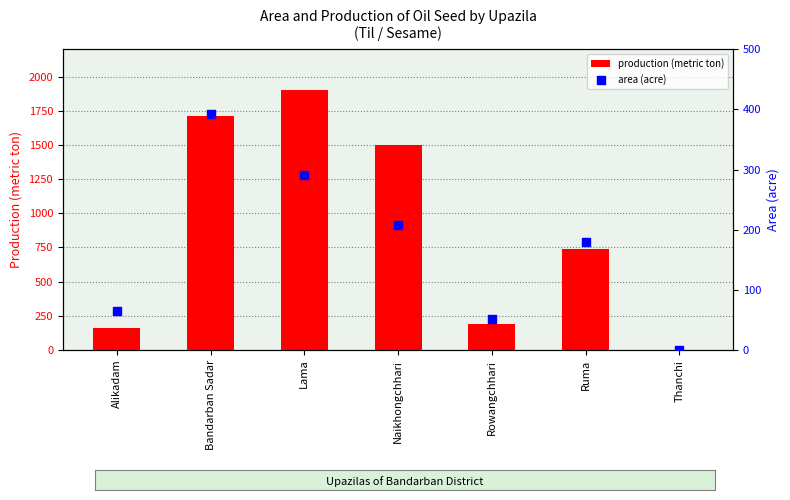

Which series reaches the maximum Y coordinate?

production (metric ton)